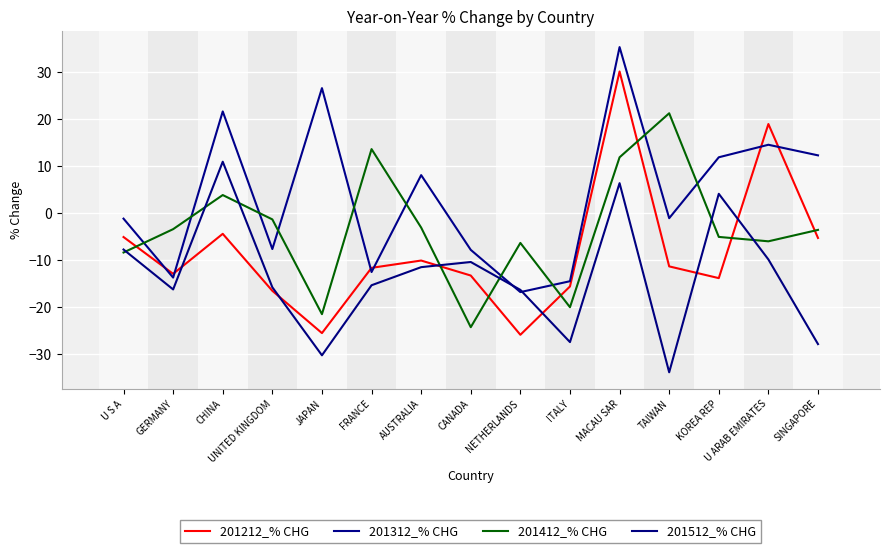

Count the number of categories in the chart.

15